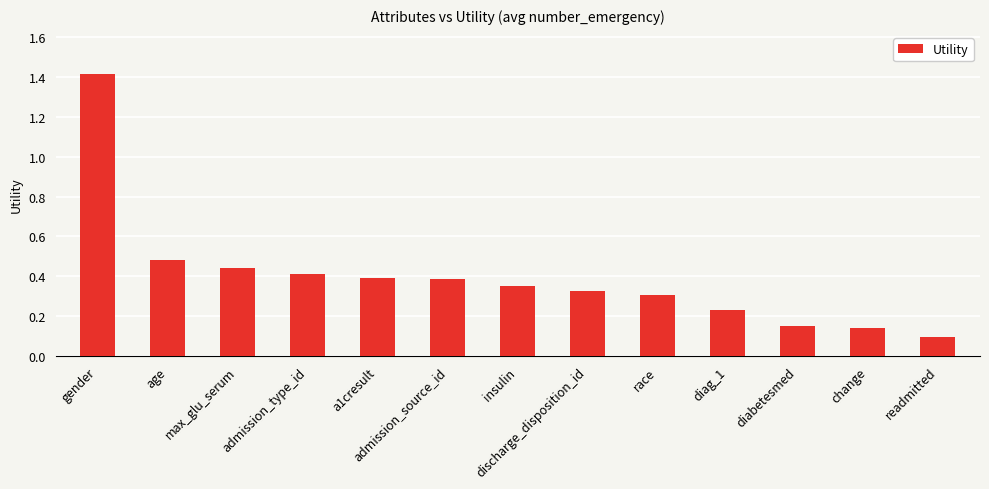

How many categories are shown in the chart?

13